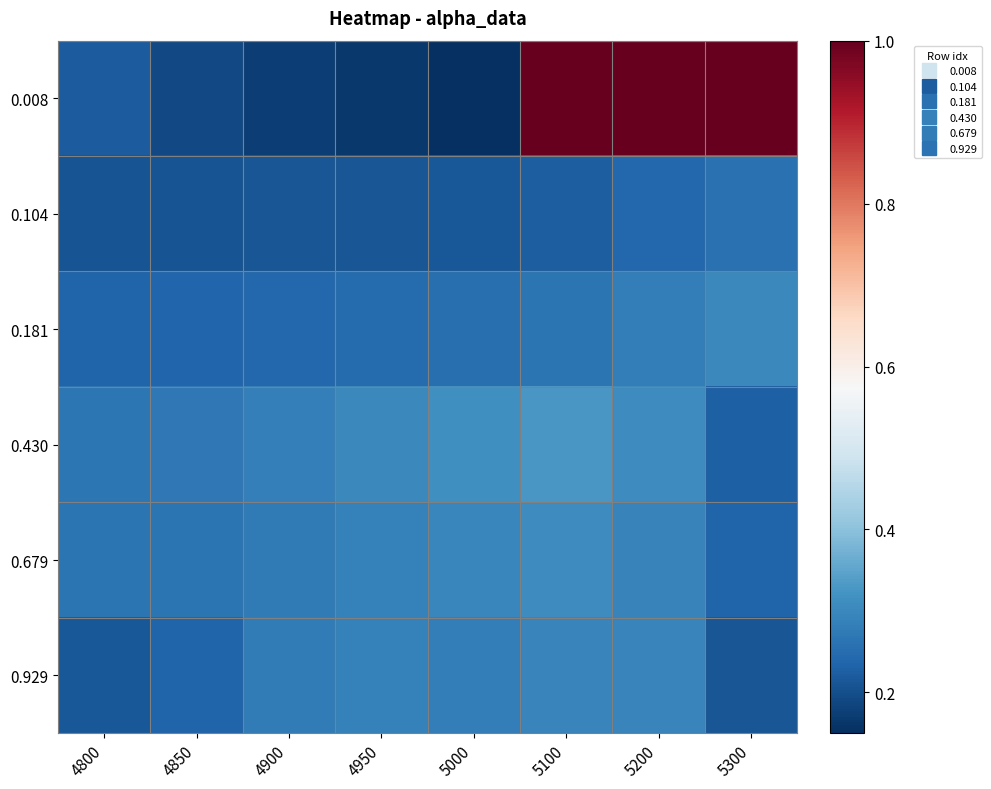

Rank the series at 4950 from lowest to highest value.

0.008, 0.104, 0.181, 0.929, 0.679, 0.430